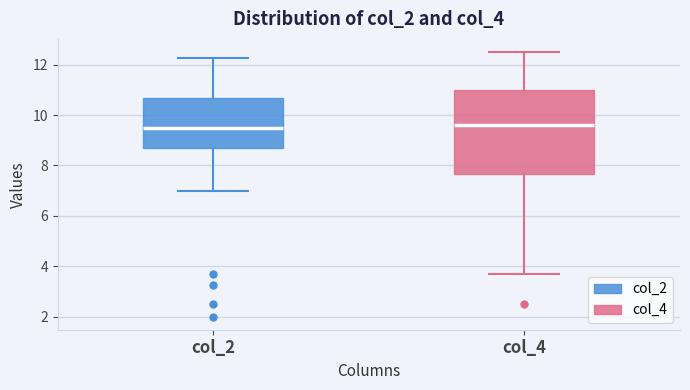

Reading left to right, read every box against the y-axis: the position of its median line, the range the box covers, and the ends of its whiskers. The values are not printed on the chart, so give them approximately, as read against the axis.

col_2: median 9.6, box 8.6 to 10.6, whiskers 7.0 to 12.2
col_4: median 9.6, box 7.6 to 11.0, whiskers 3.6 to 12.6